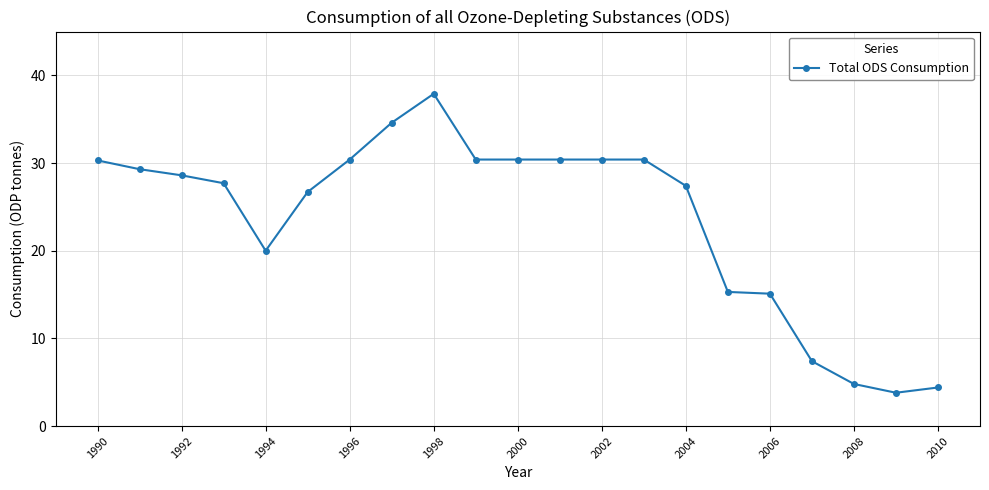

What is the average value?

23.6